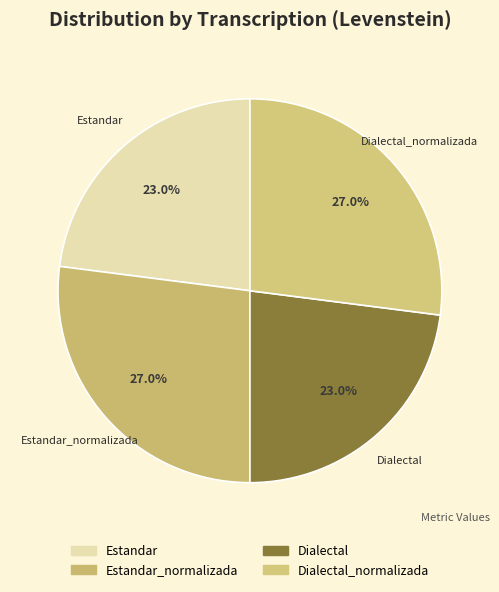

Is it true that Dialectal is 14% of the pie?

False